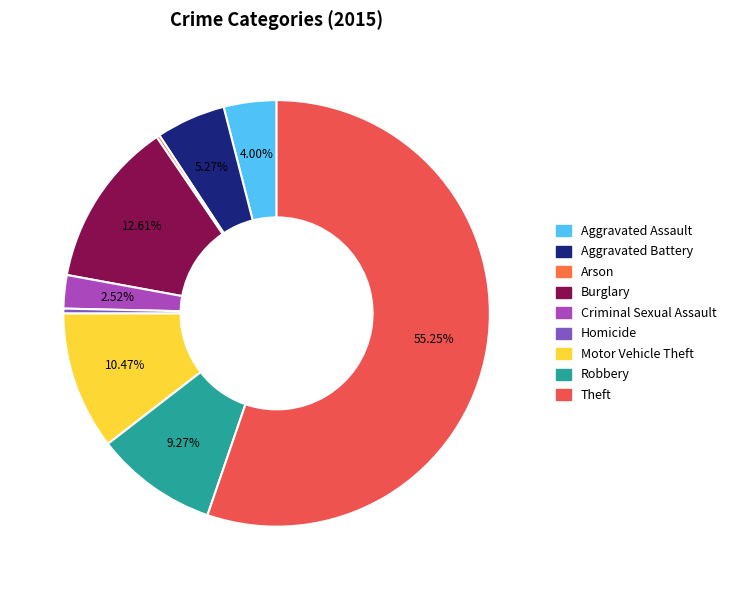

The Homicide slice represents 10% of the pie. True or false?

False